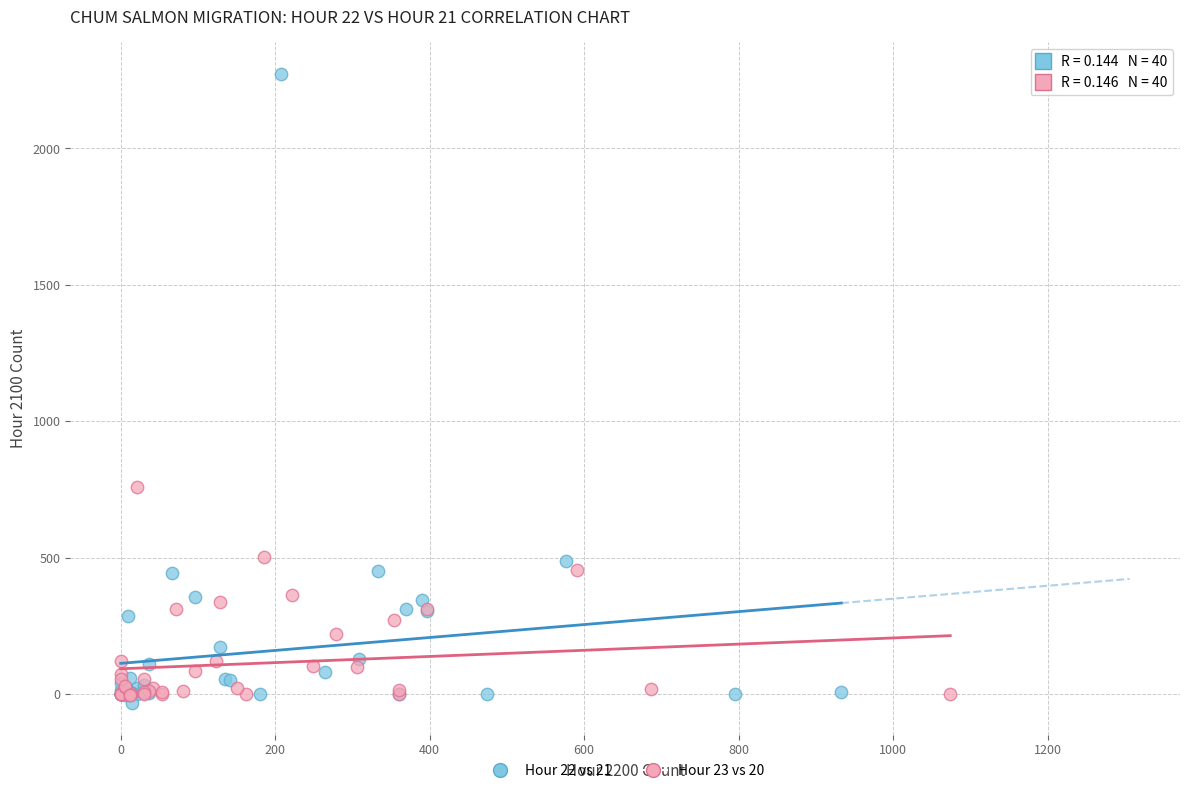

Which series has the widest spread of Y values?

Hour 22 vs 21